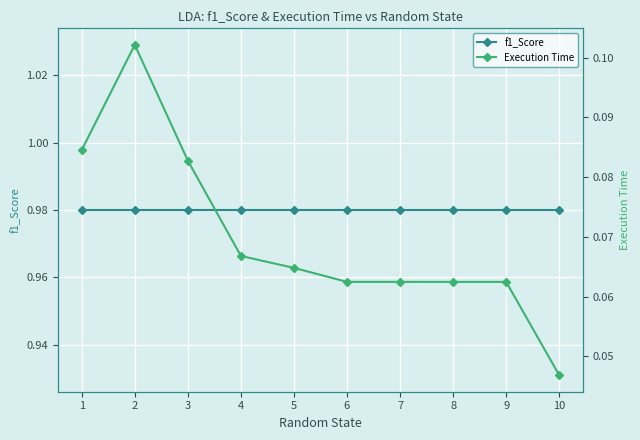

Reading left to right, extract all data points from this chart.

f1_Score: 1=1.0	2=1.0	3=1.0	4=1.0	5=1.0	6=1.0	7=1.0	8=1.0	9=1.0	10=1.0
Execution Time: 1=0.1	2=0.1	3=0.1	4=0.1	5=0.1	6=0.1	7=0.1	8=0.1	9=0.1	10=0.0